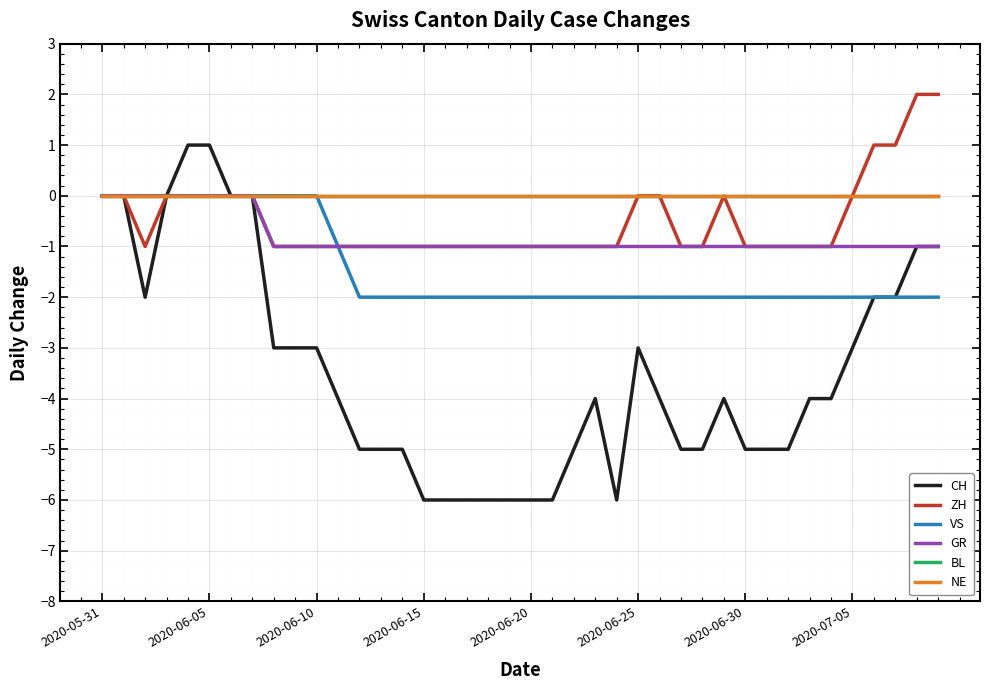

What is the value of the CH point at the 13th from the left?

-5